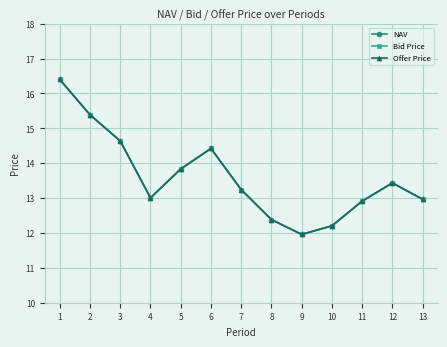

Which series has the widest spread of values?

NAV